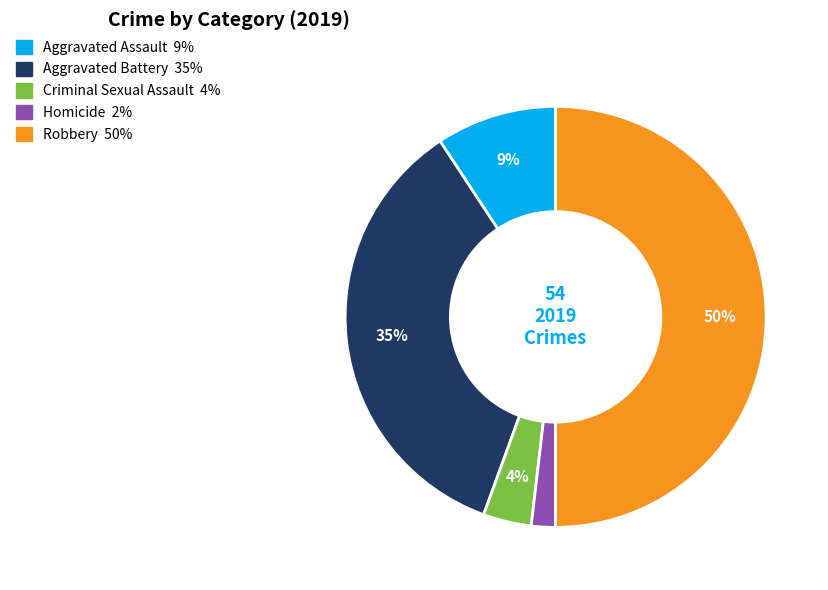

Approximately how many times larger is the value at Homicide compared to Criminal Sexual Assault?

0.5